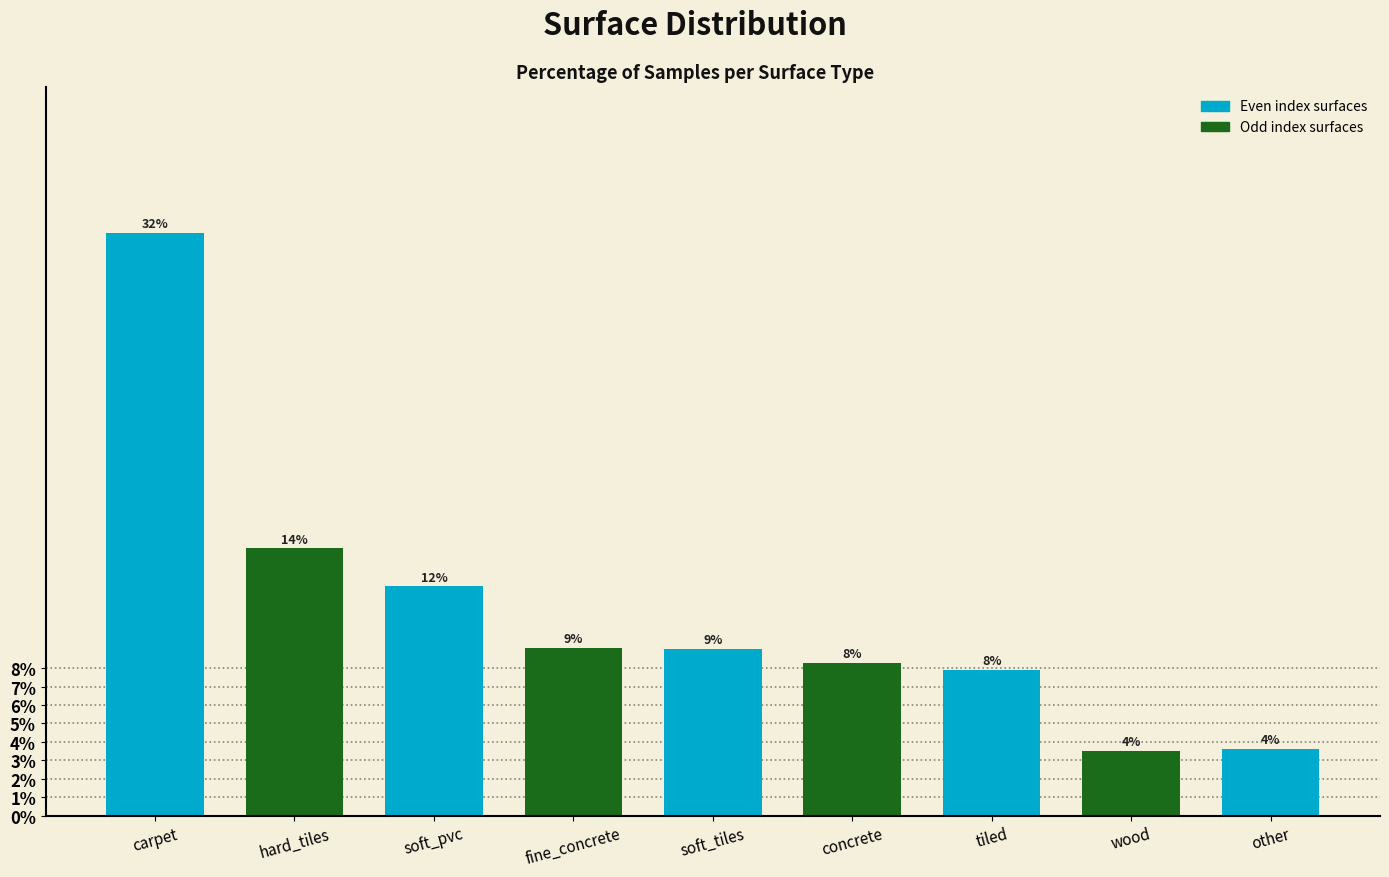

List the labels in order of value, largest first.

carpet, hard_tiles, soft_pvc, fine_concrete, soft_tiles, concrete, tiled, other, wood